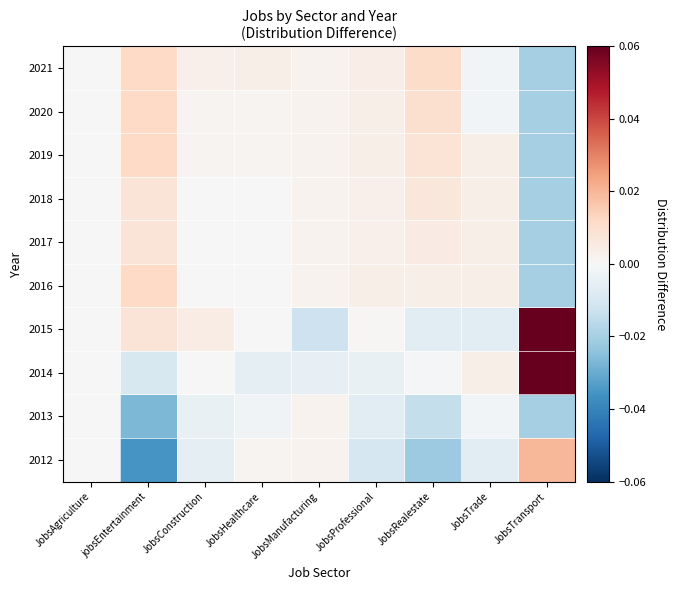

Reading left to right, transcribe all the data shown in this chart.

2012: JobsAgriculture=0.0	jobsEntertainment=-0.0	JobsConstruction=-0.0	JobsHealthcare=0.0	JobsManufacturing=0.0	JobsProfessional=-0.0	JobsRealestate=-0.0	JobsTrade=-0.0	JobsTransport=0.0
2013: JobsAgriculture=0.0	jobsEntertainment=-0.0	JobsConstruction=-0.0	JobsHealthcare=-0.0	JobsManufacturing=0.0	JobsProfessional=-0.0	JobsRealestate=-0.0	JobsTrade=-0.0	JobsTransport=-0.0
2014: JobsAgriculture=0.0	jobsEntertainment=-0.0	JobsConstruction=0.0	JobsHealthcare=-0.0	JobsManufacturing=-0.0	JobsProfessional=-0.0	JobsRealestate=-0.0	JobsTrade=0.0	JobsTransport=0.1
2015: JobsAgriculture=0.0	jobsEntertainment=0.0	JobsConstruction=0.0	JobsHealthcare=-0.0	JobsManufacturing=-0.0	JobsProfessional=0.0	JobsRealestate=-0.0	JobsTrade=-0.0	JobsTransport=0.1
2016: JobsAgriculture=0.0	jobsEntertainment=0.0	JobsConstruction=0.0	JobsHealthcare=-0.0	JobsManufacturing=0.0	JobsProfessional=0.0	JobsRealestate=0.0	JobsTrade=0.0	JobsTransport=-0.0
2017: JobsAgriculture=0.0	jobsEntertainment=0.0	JobsConstruction=0.0	JobsHealthcare=-0.0	JobsManufacturing=0.0	JobsProfessional=0.0	JobsRealestate=0.0	JobsTrade=0.0	JobsTransport=-0.0
2018: JobsAgriculture=0.0	jobsEntertainment=0.0	JobsConstruction=0.0	JobsHealthcare=-0.0	JobsManufacturing=0.0	JobsProfessional=0.0	JobsRealestate=0.0	JobsTrade=0.0	JobsTransport=-0.0
2019: JobsAgriculture=0.0	jobsEntertainment=0.0	JobsConstruction=0.0	JobsHealthcare=0.0	JobsManufacturing=0.0	JobsProfessional=0.0	JobsRealestate=0.0	JobsTrade=0.0	JobsTransport=-0.0
2020: JobsAgriculture=0.0	jobsEntertainment=0.0	JobsConstruction=0.0	JobsHealthcare=0.0	JobsManufacturing=0.0	JobsProfessional=0.0	JobsRealestate=0.0	JobsTrade=-0.0	JobsTransport=-0.0
2021: JobsAgriculture=0.0	jobsEntertainment=0.0	JobsConstruction=0.0	JobsHealthcare=0.0	JobsManufacturing=0.0	JobsProfessional=0.0	JobsRealestate=0.0	JobsTrade=-0.0	JobsTransport=-0.0